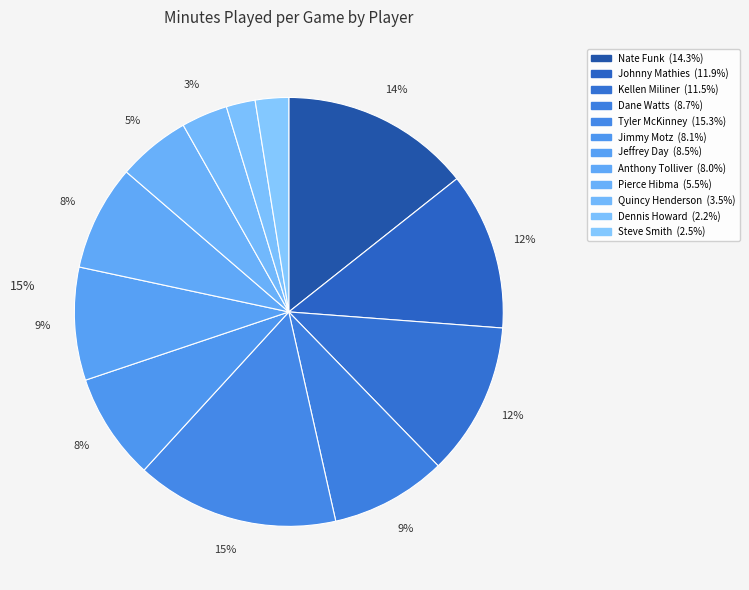

Is it true that Quincy Henderson is 3% of the pie?

True